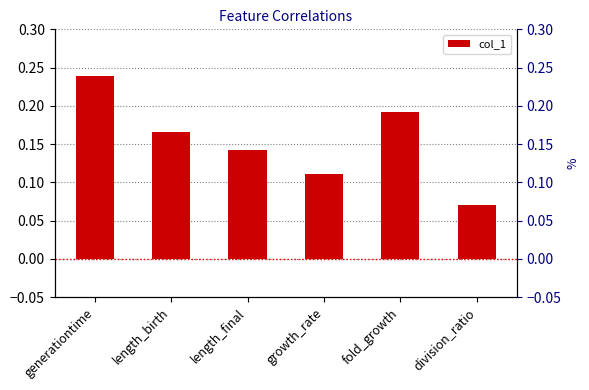

Is it true that the value at fold_growth is 0.2?

True